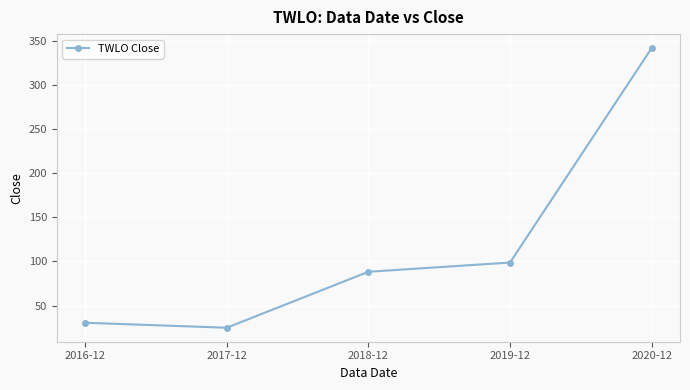

What is the difference between the second highest and minimum values?

73.9